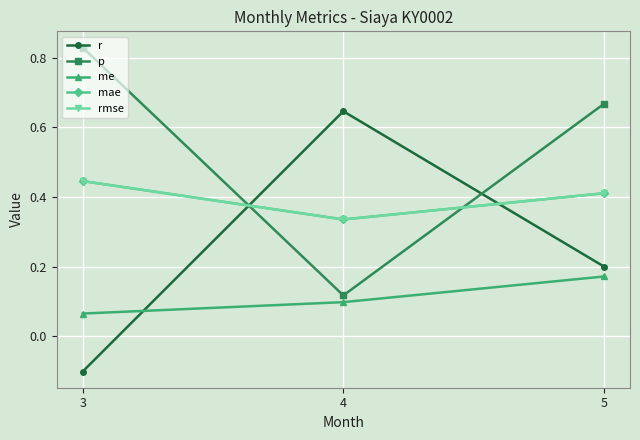

Does the chart have visible grid lines?

Yes